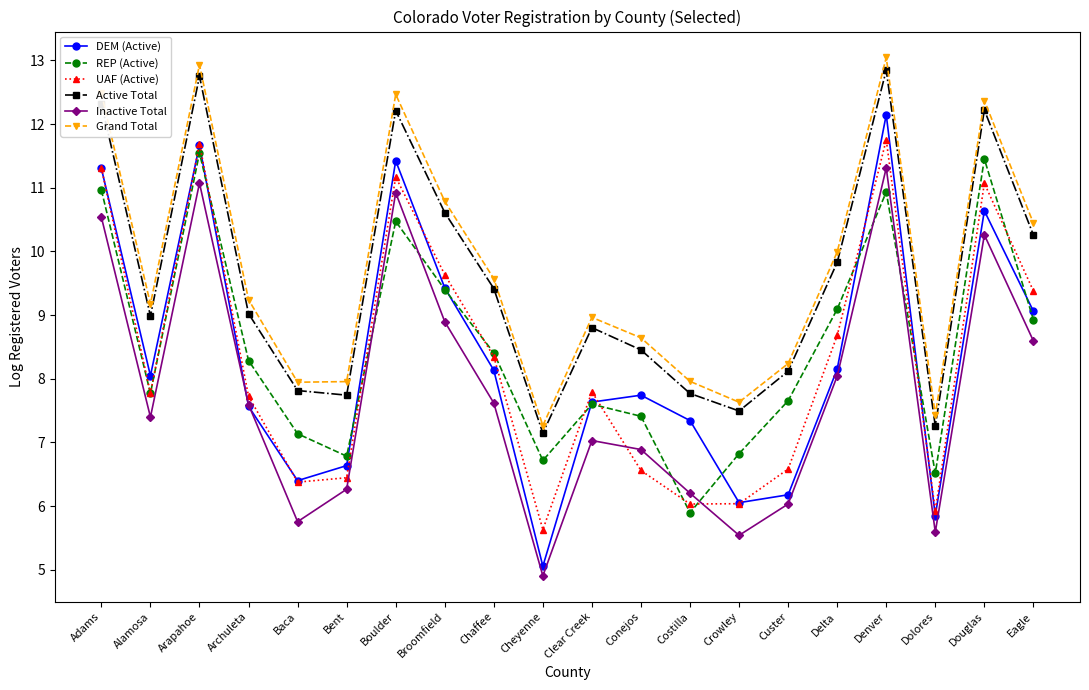

What is the greatest value displayed?

13.0